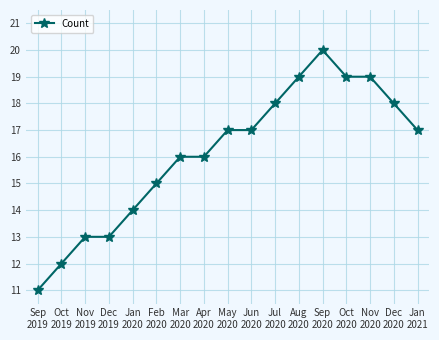

Which category has the highest value across all series?

Sep
2020